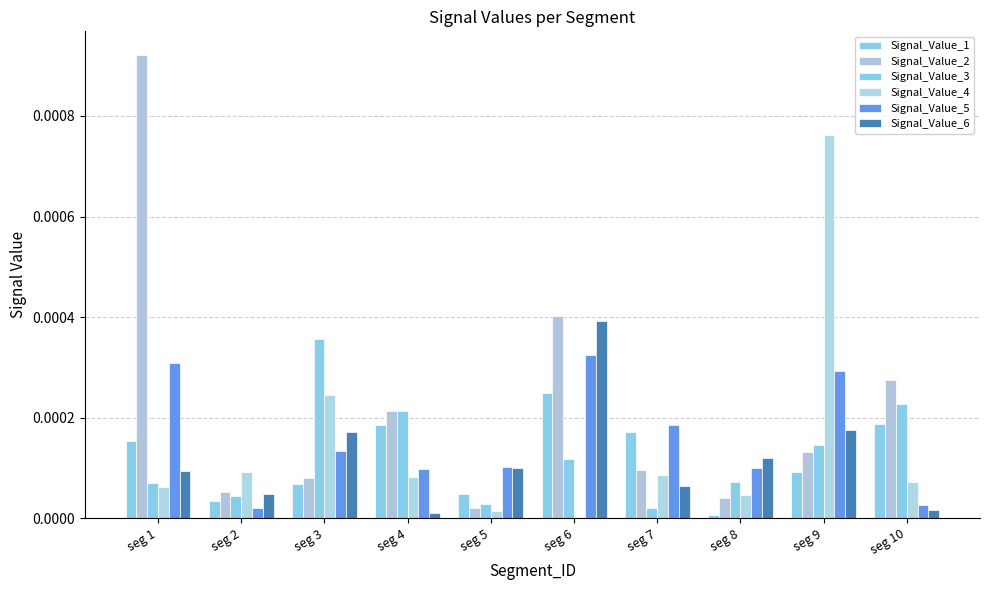

List the labels in order of Signal_Value_1 value, smallest first.

seg 8, seg 2, seg 5, seg 3, seg 9, seg 1, seg 7, seg 4, seg 10, seg 6